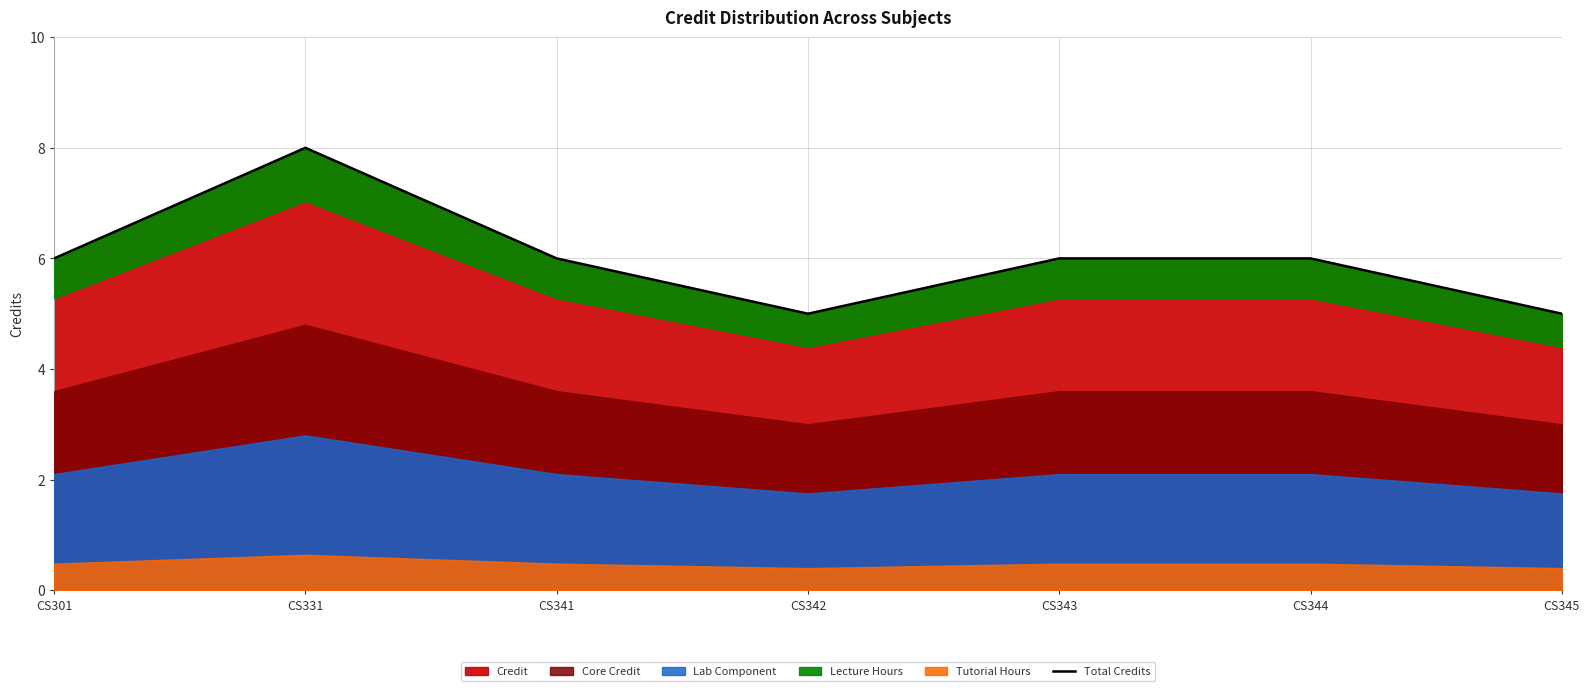

How many data points does each series have?

7